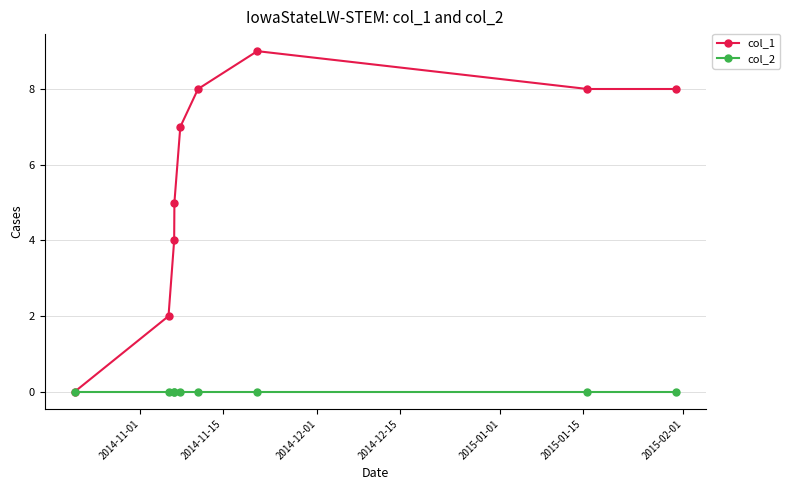

Which series has the widest spread of values?

col_1